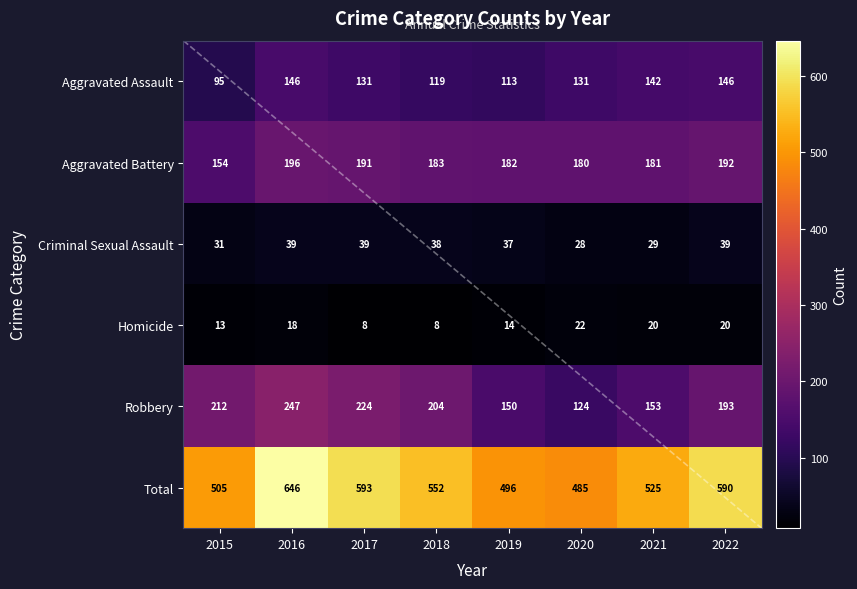

Which has a higher value, 2018 or 2016?

2016